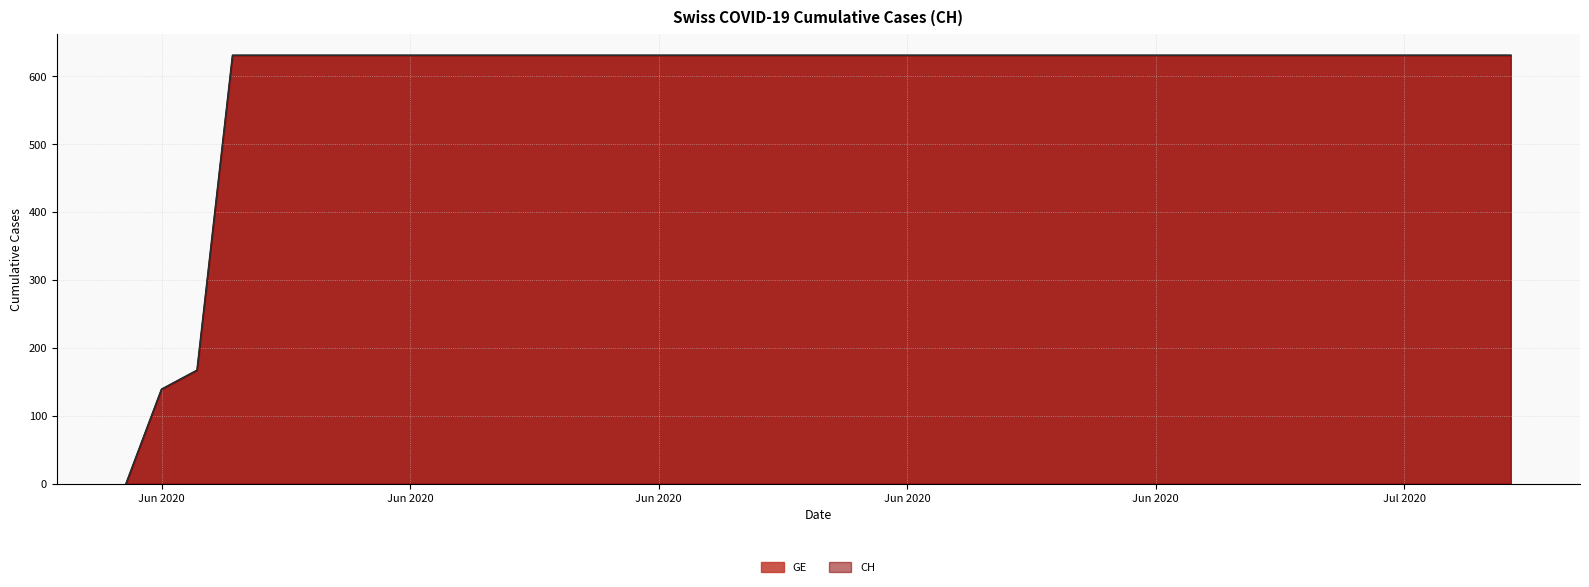

What is the label of the 27th point from the left?

2020-06-26